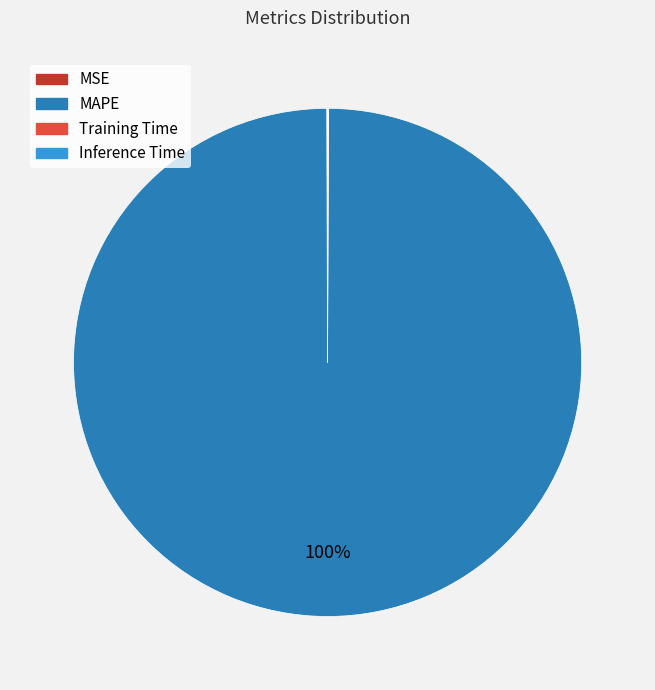

What is the largest slice in the pie chart?

MAPE